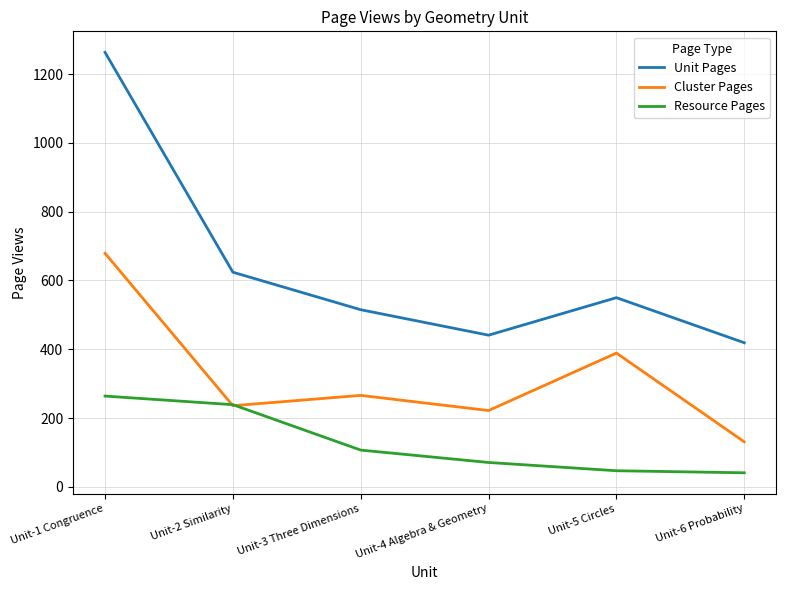

True or false: Unit Pages and Cluster Pages cross at least once.

False